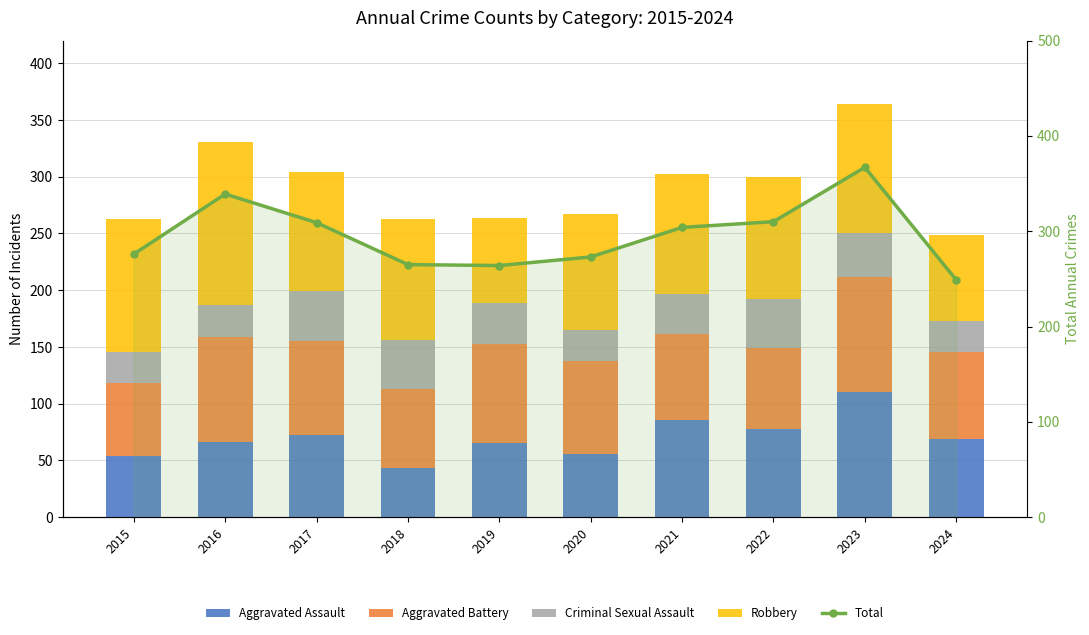

How many values in the Robbery series exceed 107?

4